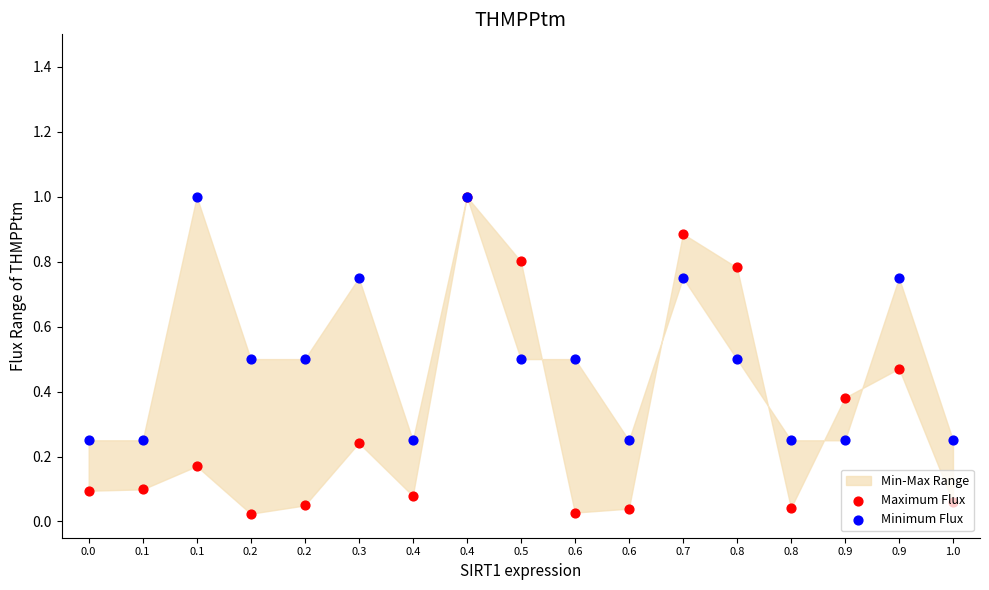

At which category is the sum across all series the highest?

0.4